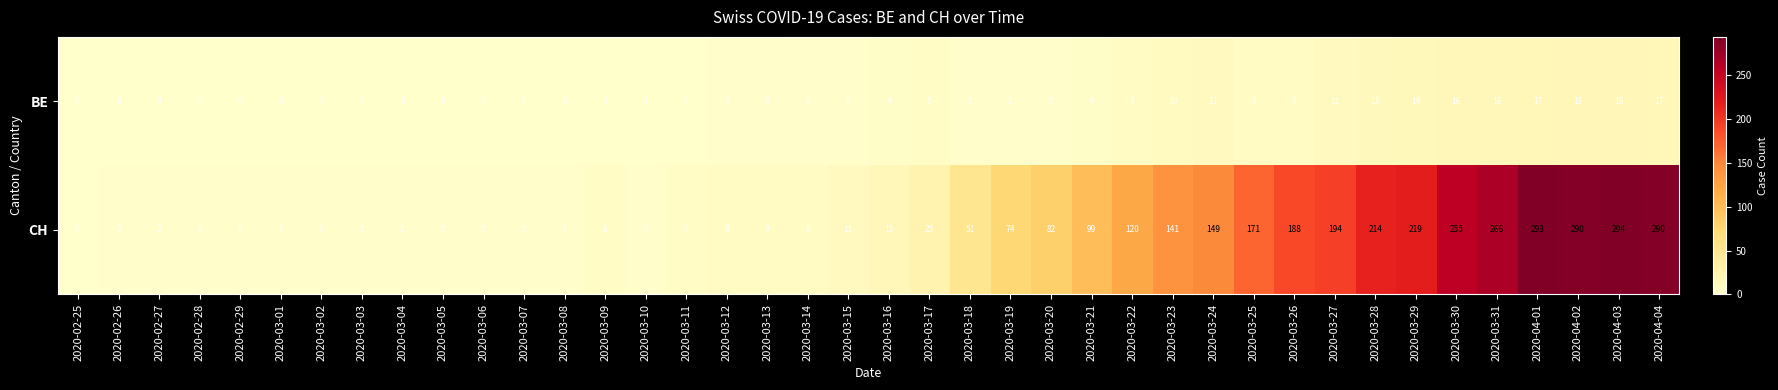

Between 2020-03-07 and 2020-03-26, which series saw the biggest shift?

CH